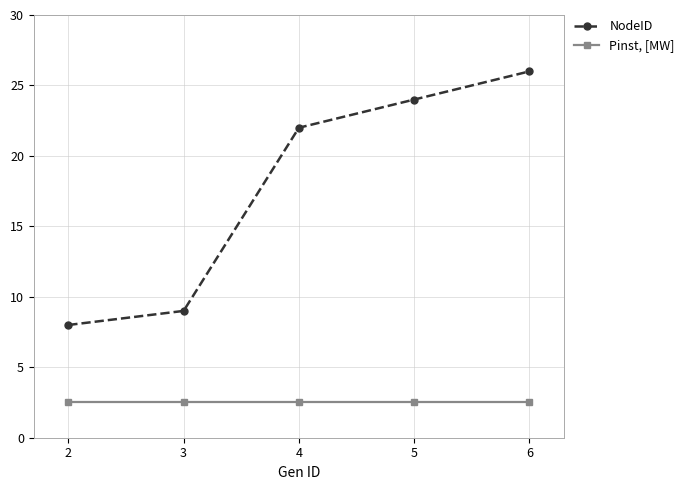

At which label is NodeID closest to 17?

4